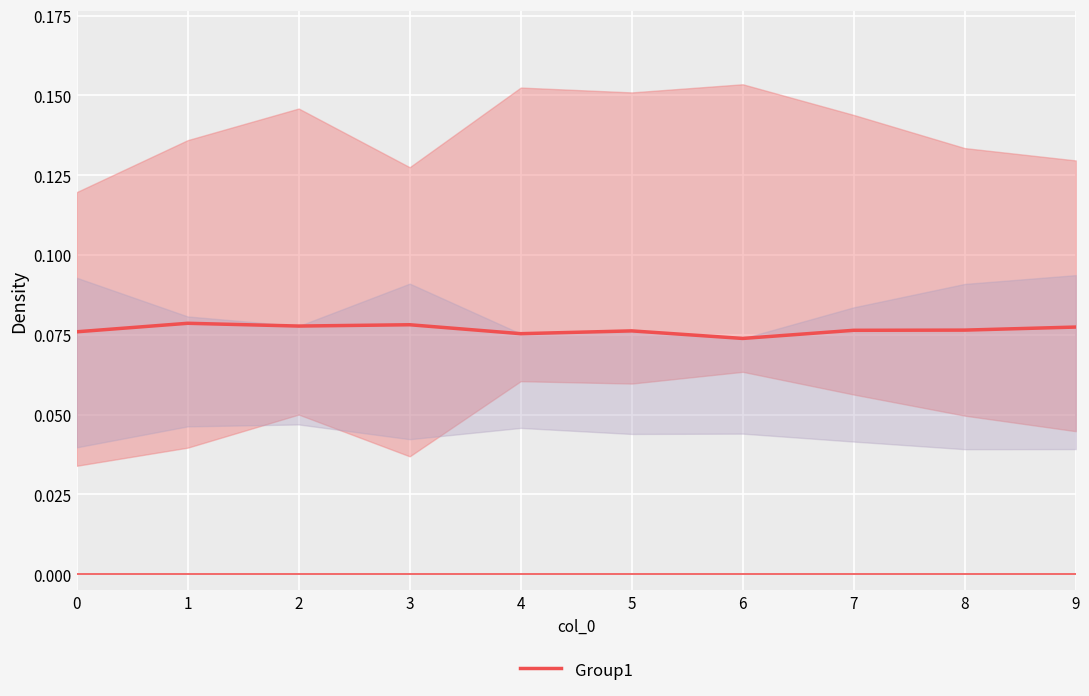

True or false: the data has more than 0 interior local peaks.

True